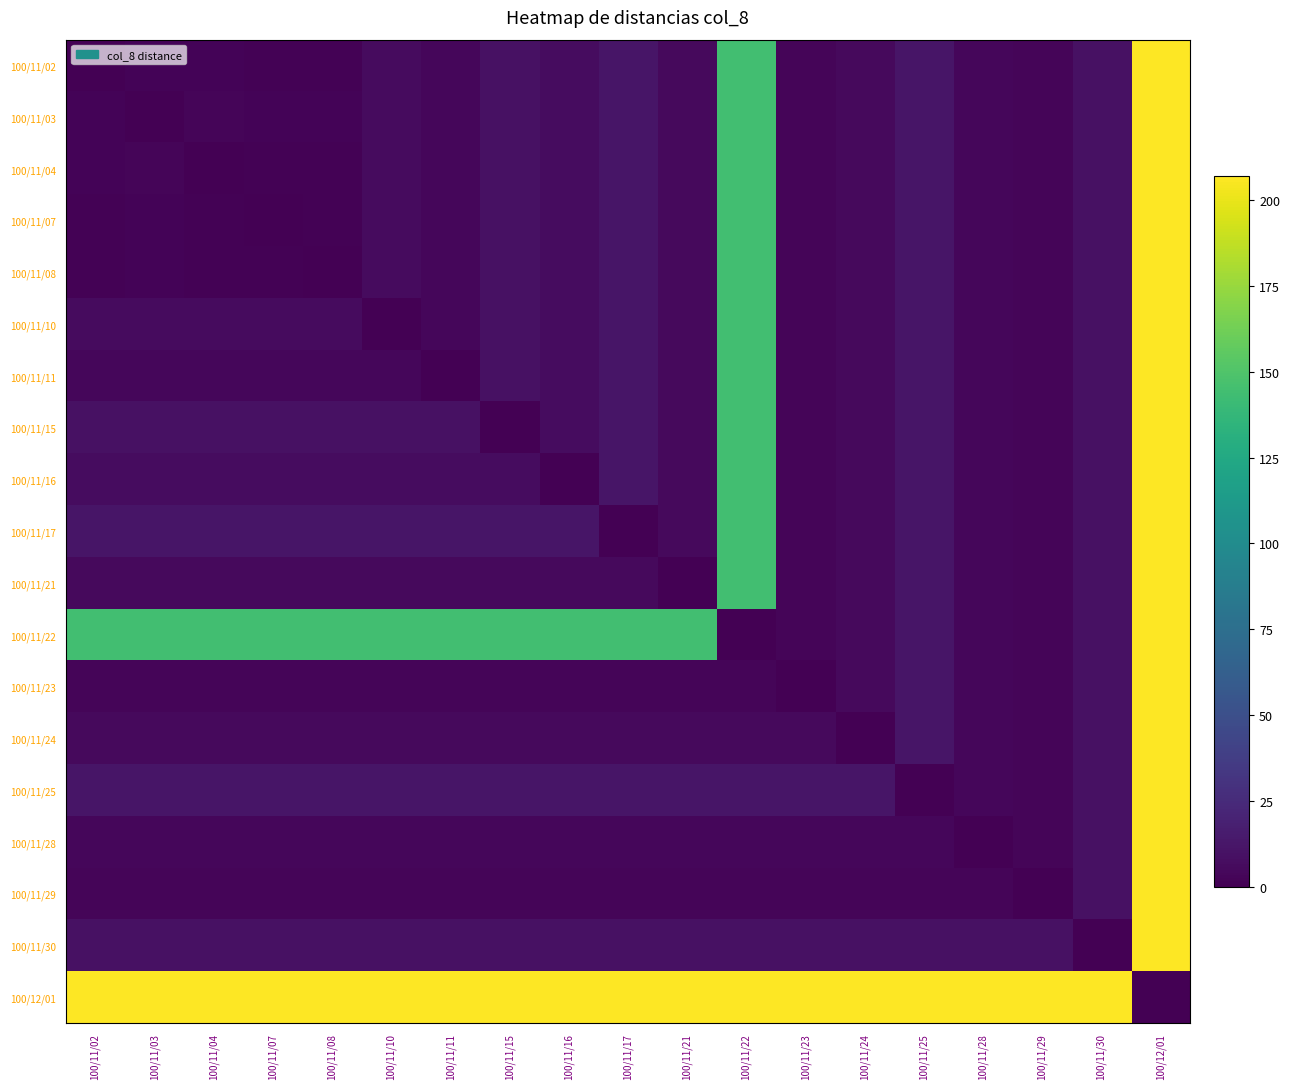

At which category is the sum across all series the highest?

100/12/01